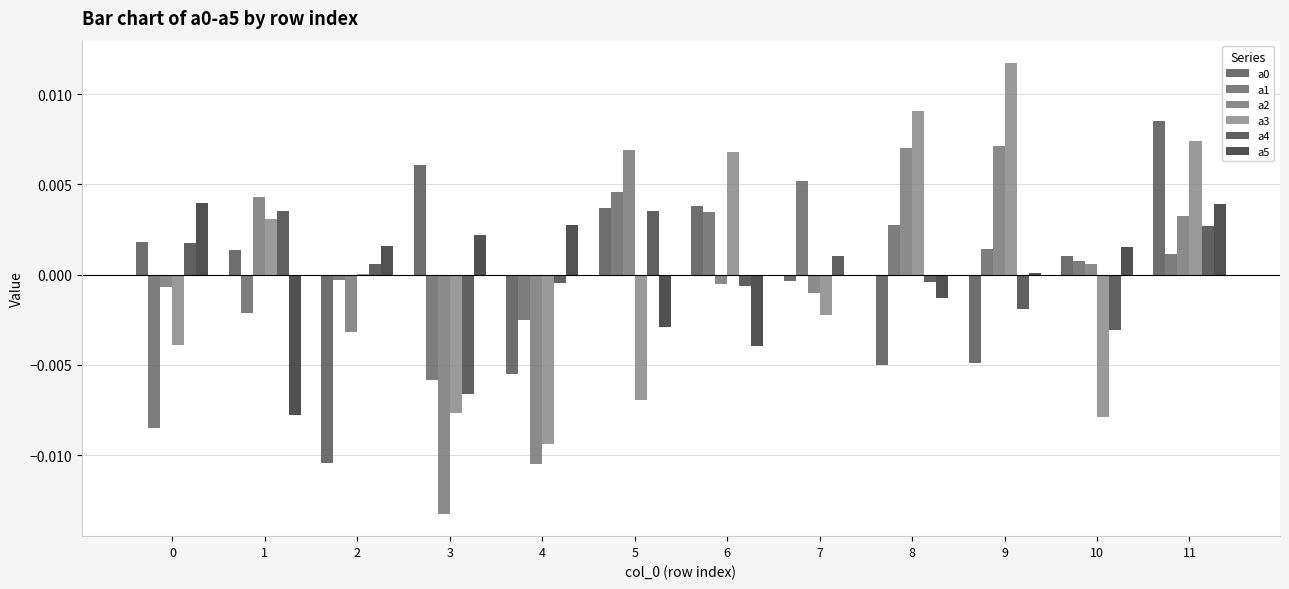

At which category does the chart reach its peak across all series?

9